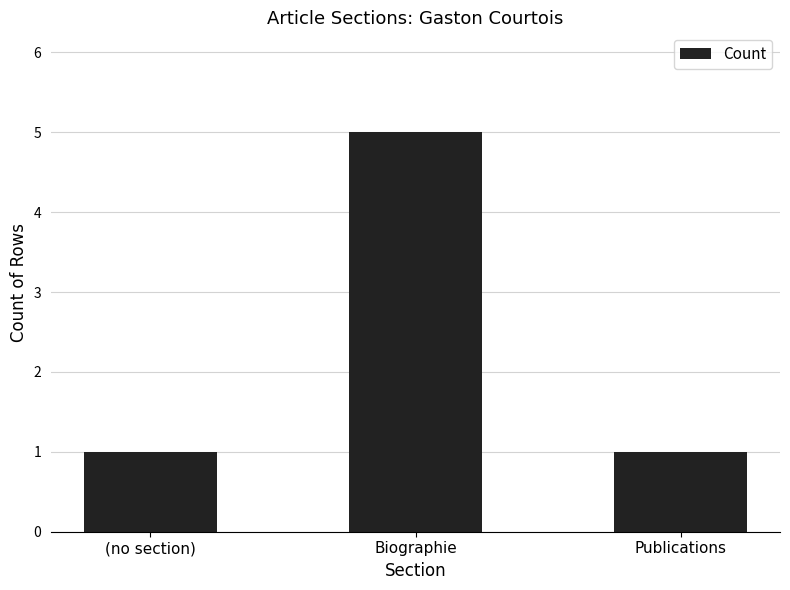

How many bars are there in total?

3